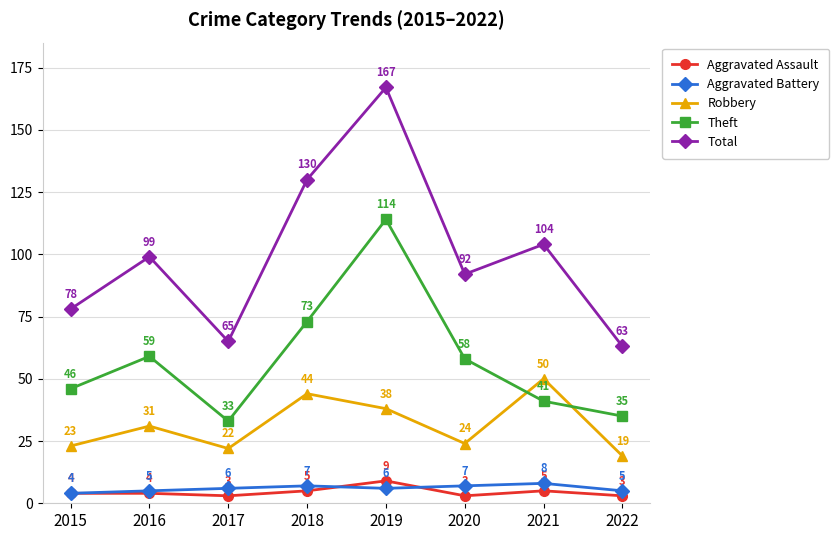

True or false: Total and Aggravated Battery intersect in this chart.

False